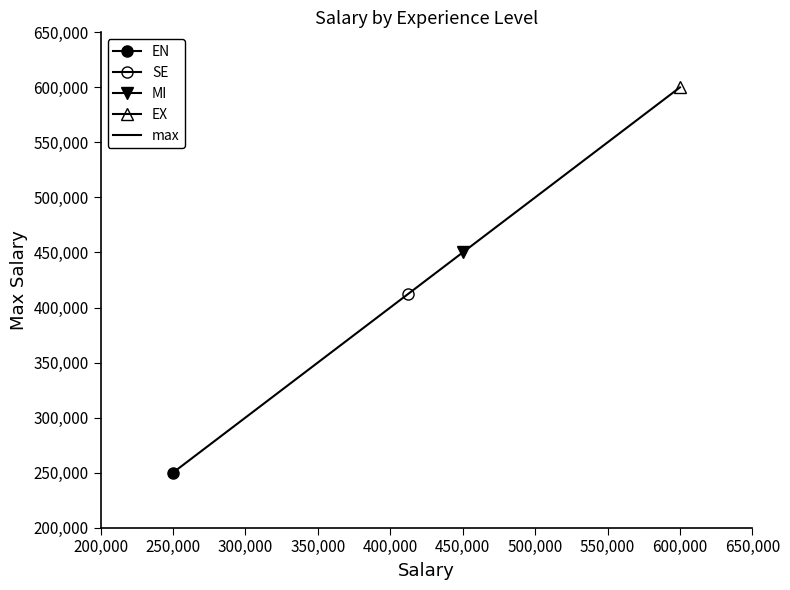

Is it true that max equals 450000 at 450,000?

True